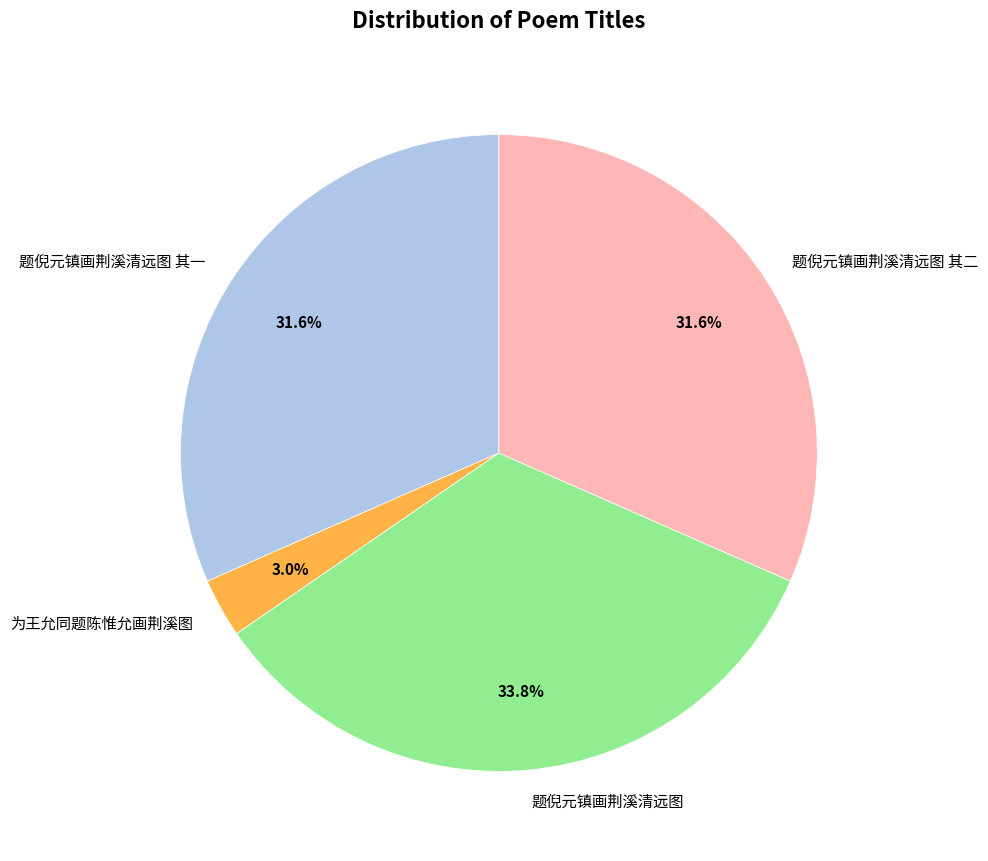

Does any single category account for the majority?

No